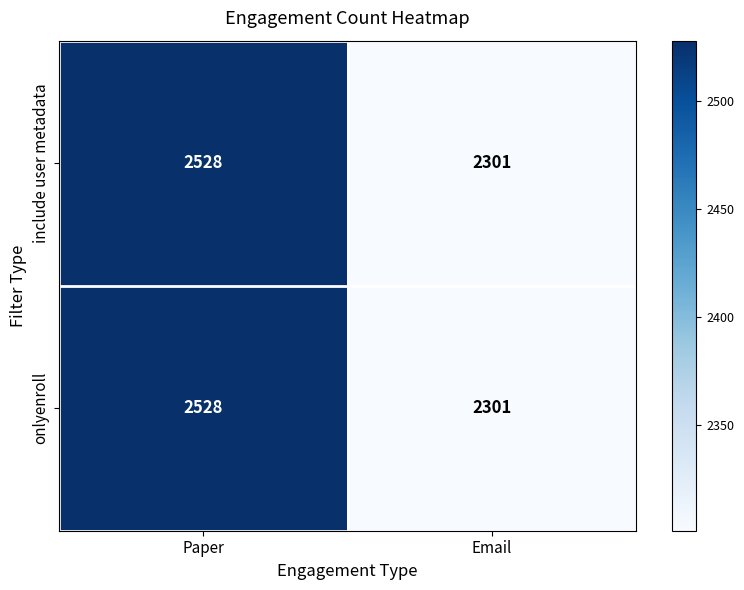

Rank the categories by include user metadata value from lowest to highest.

Email, Paper